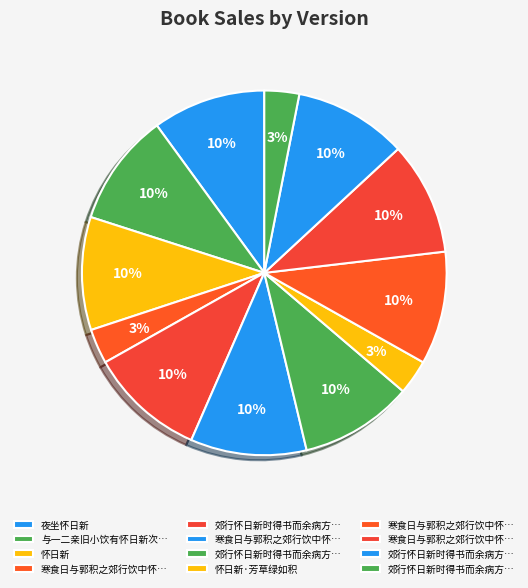

Which slice is the largest?

寒食日与郭积之郊行饮中怀日新时春寒甚二首